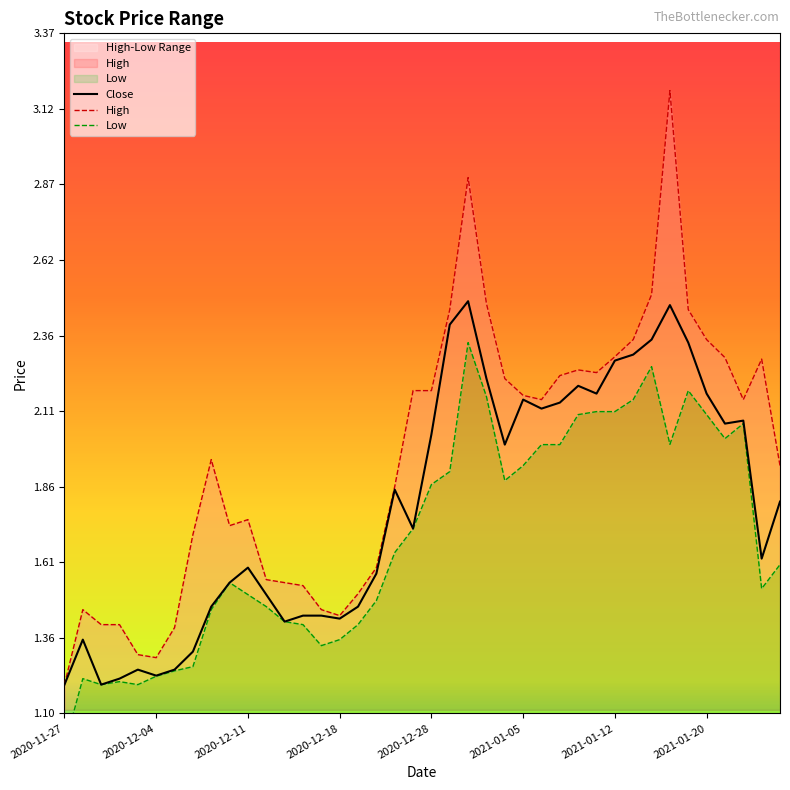

True or false: Close has a value of 2.3 at 2021-01-12.

True